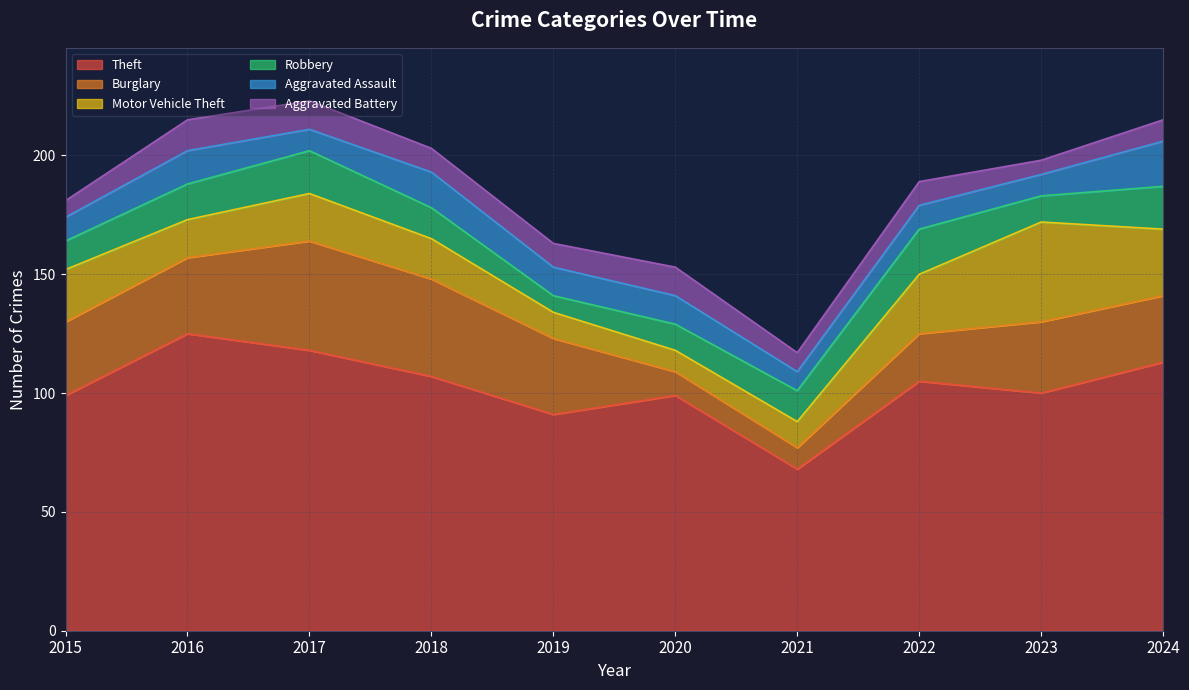

The value of Robbery at 2016 is 10. True or false?

False